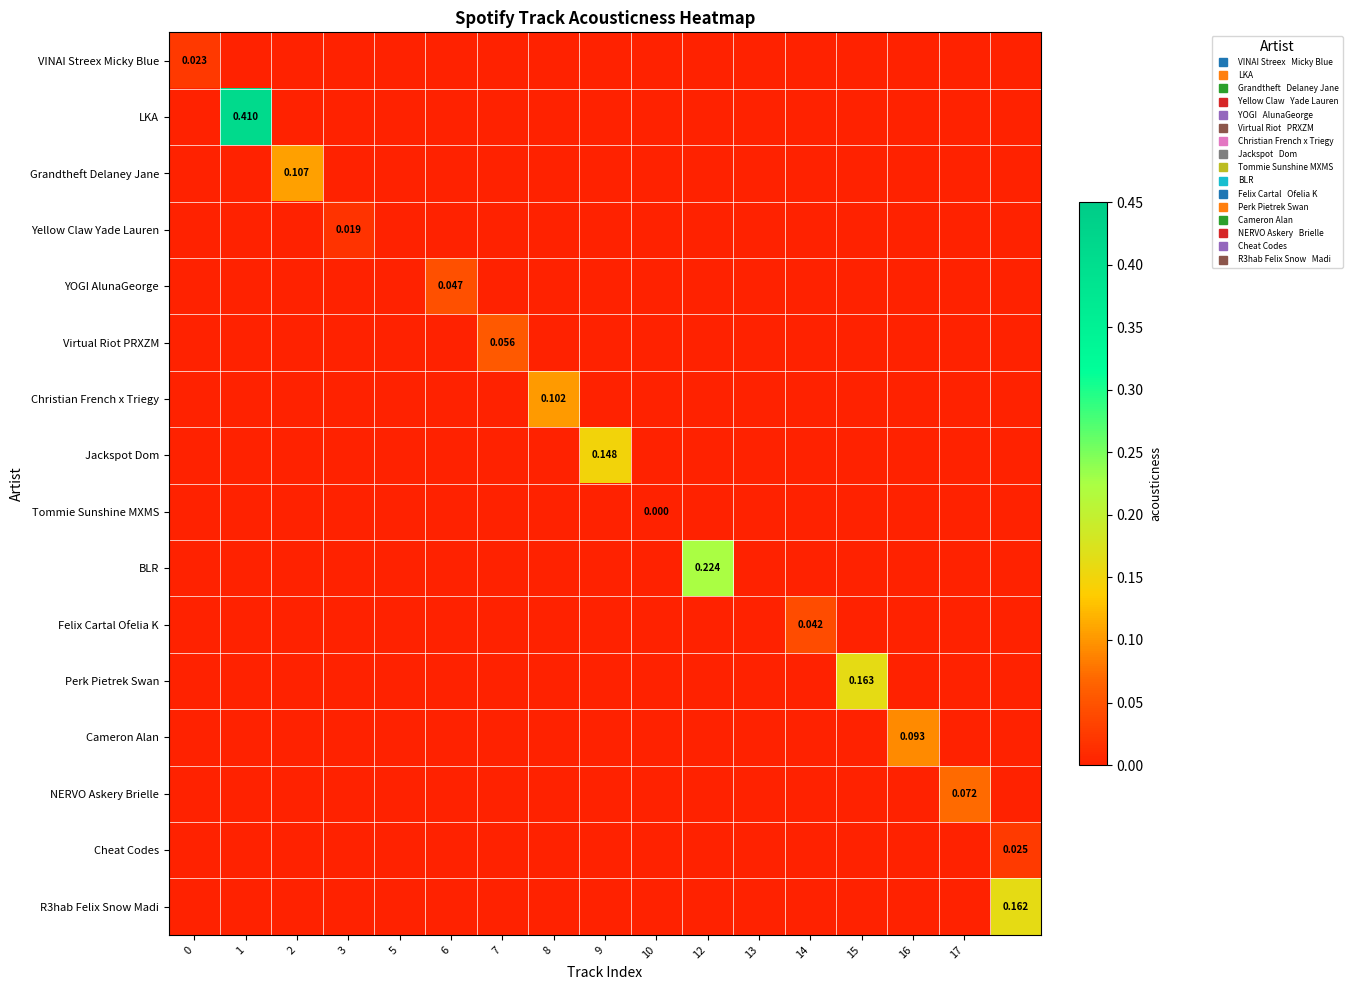

Count the number of categories in the chart.

17